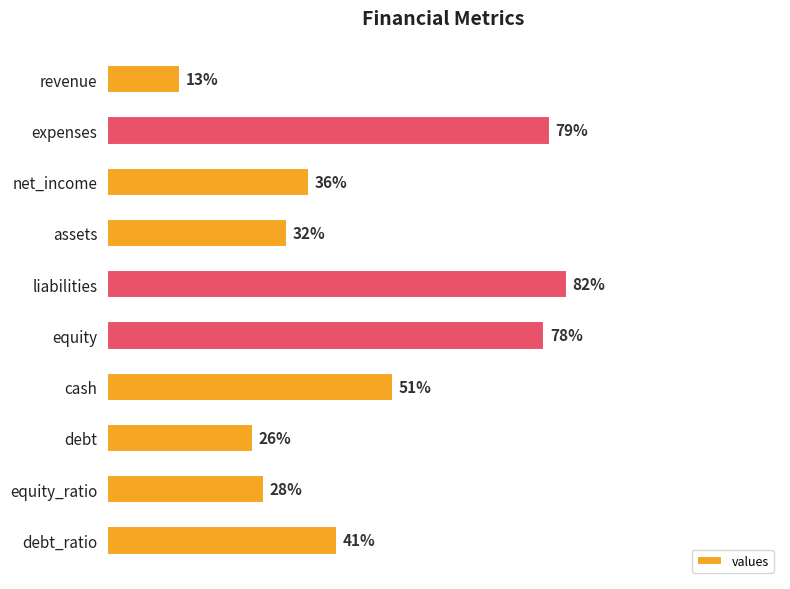

Which category has the lowest value across all series?

revenue